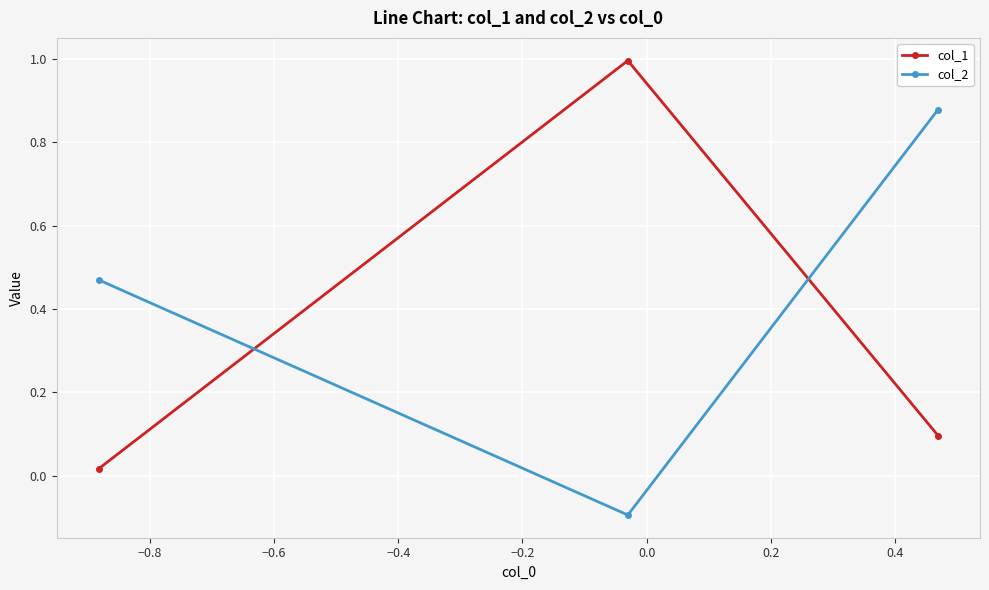

Which series has the largest range (max minus min)?

col_1